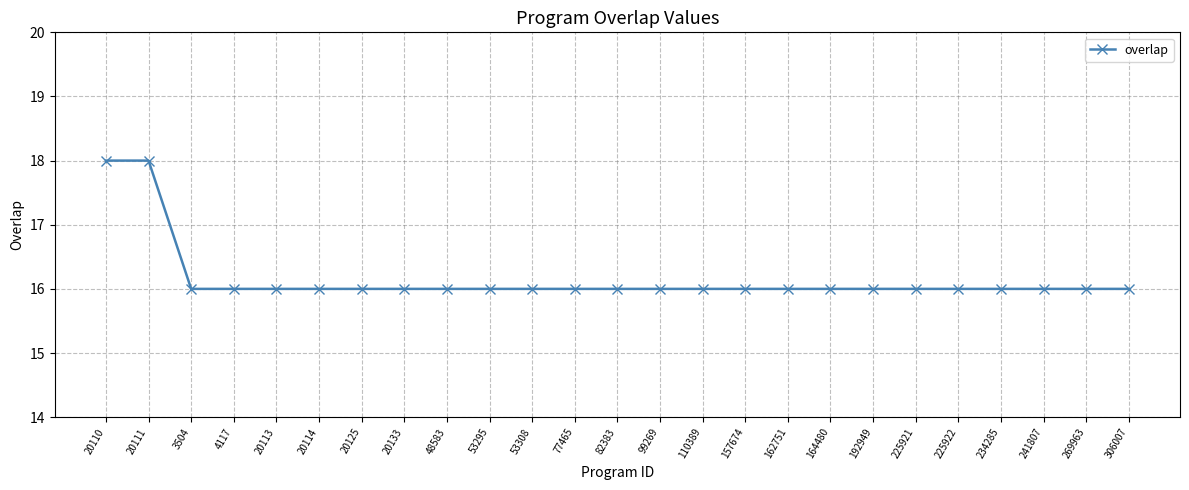

What is the minimum value shown in the chart?

16